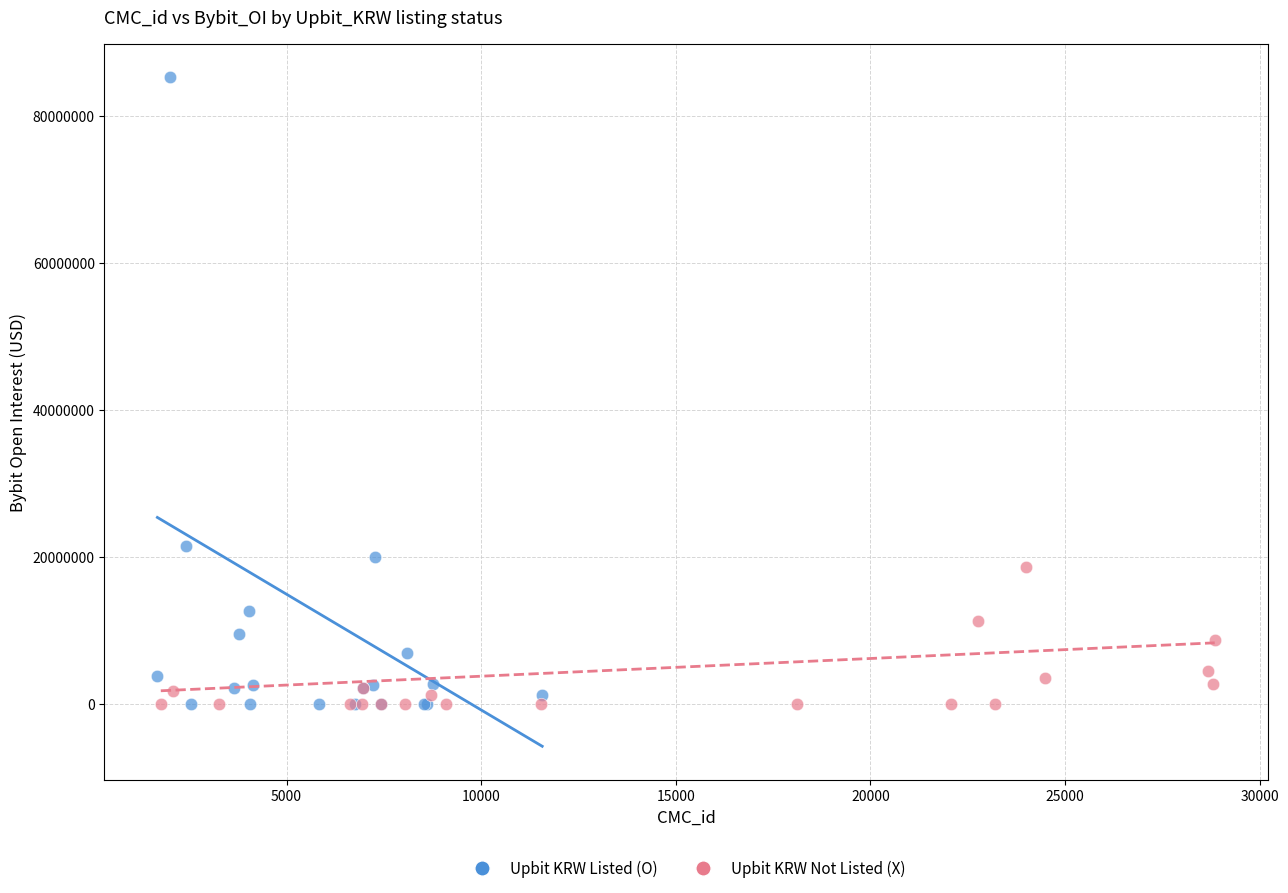

Which series reaches the maximum Y coordinate?

Upbit KRW Listed (O)